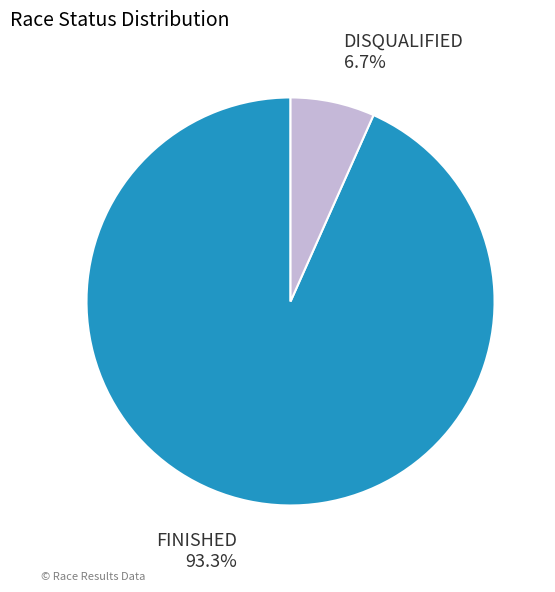

Which slice is the largest?

FINISHED